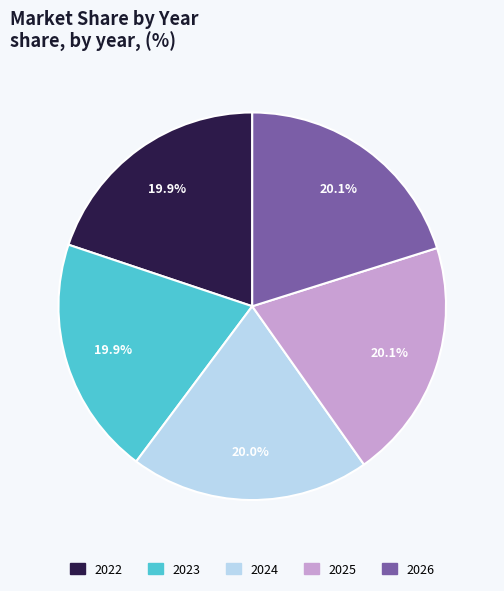

Combined, do 2025 and 2022 account for over 50%?

No